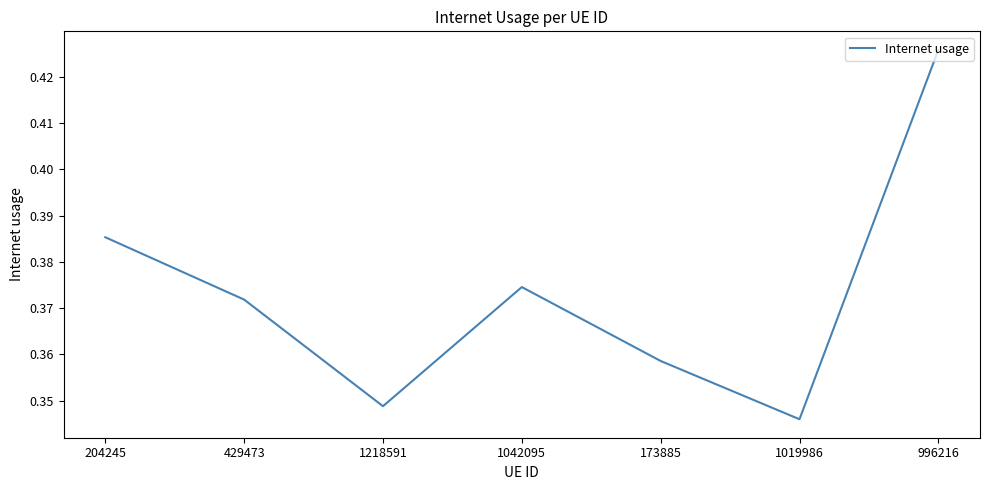

List the labels in order of value, largest first.

996216, 204245, 1042095, 429473, 173885, 1218591, 1019986